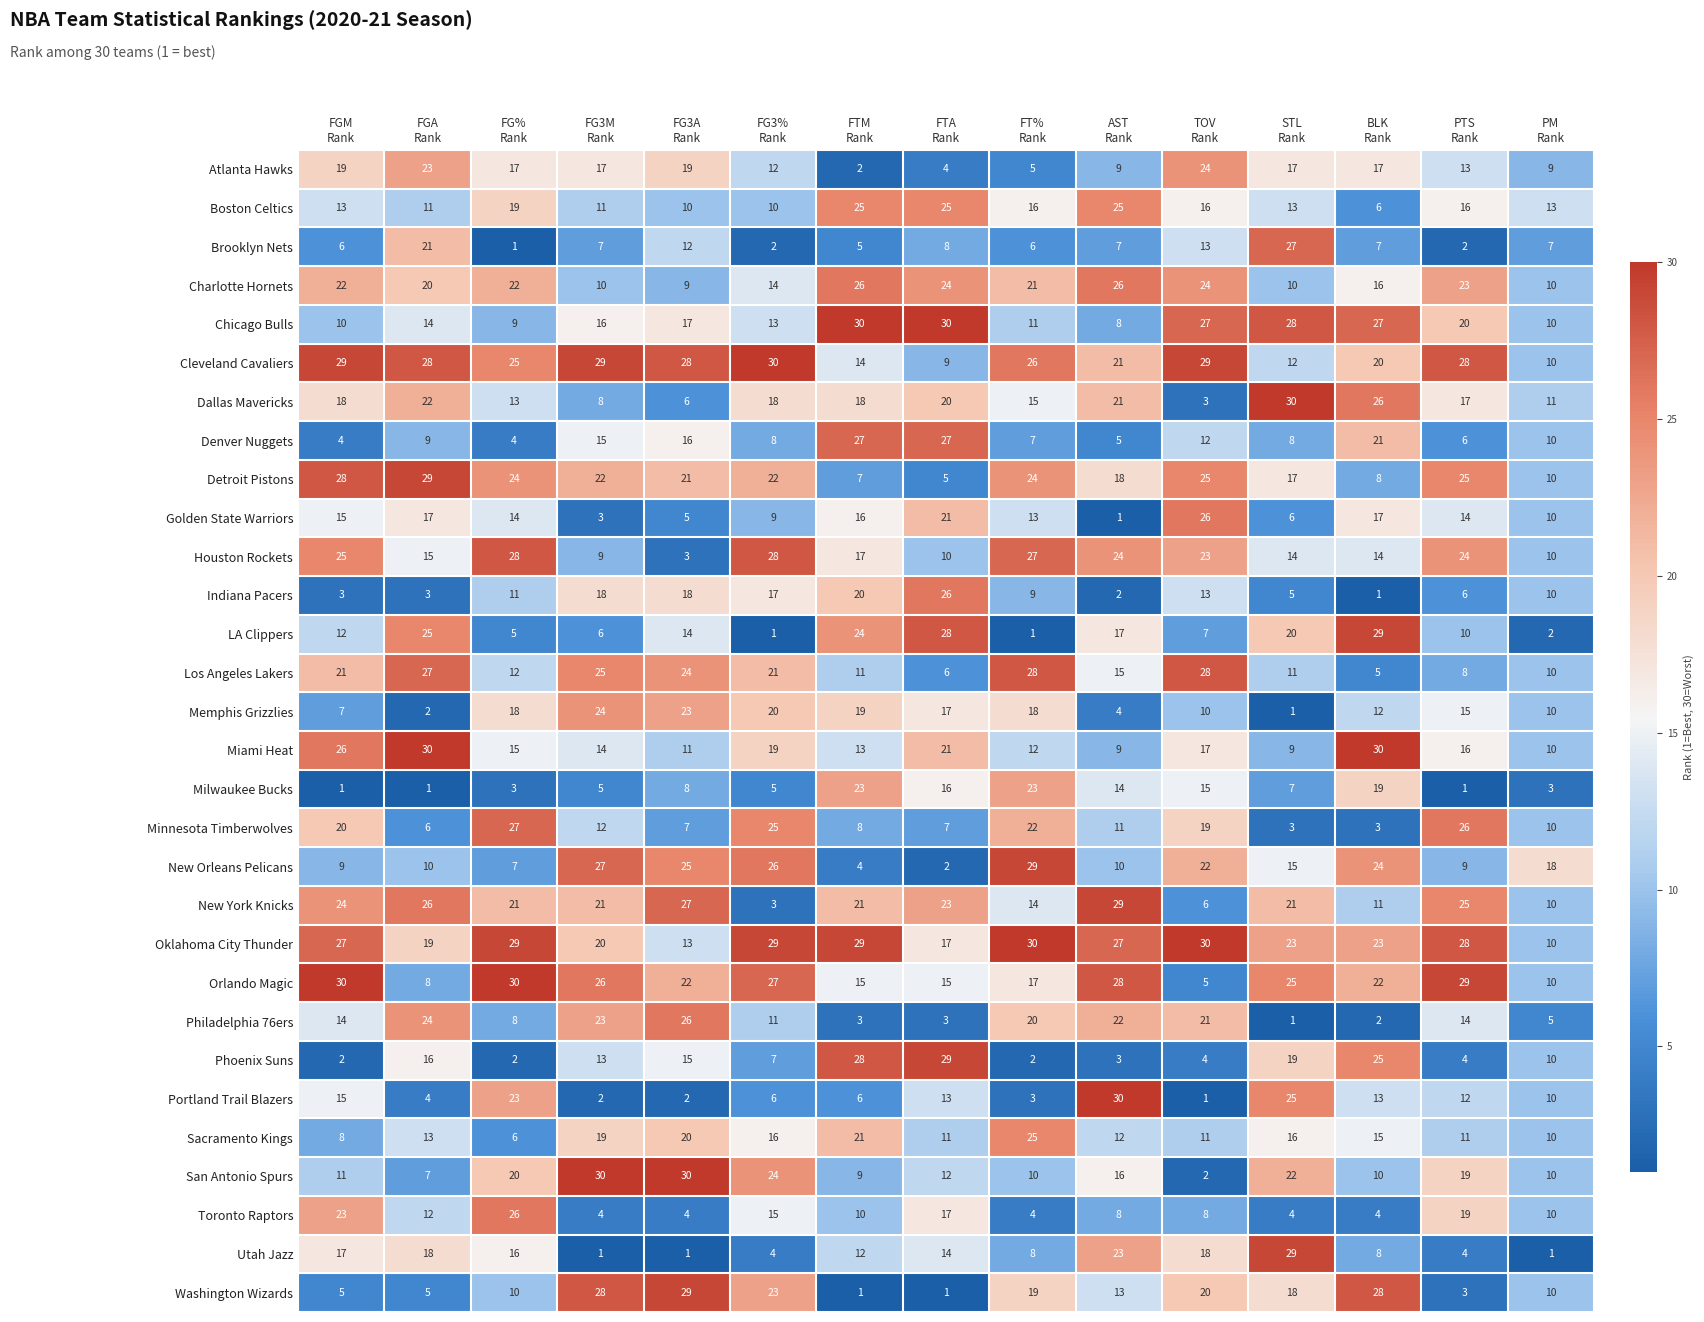

What is the lowest value of the Boston Celtics series?

6